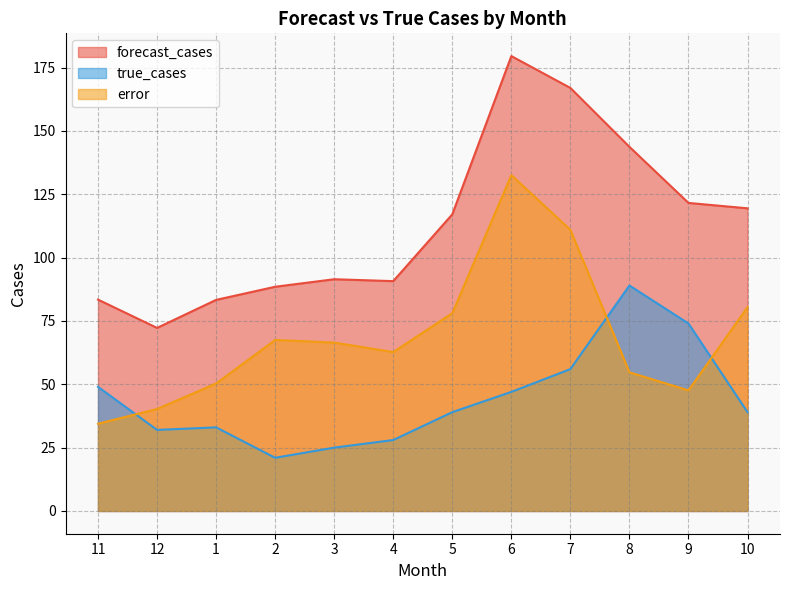

The true_cases series shows 89.0 at 8. True or false?

True